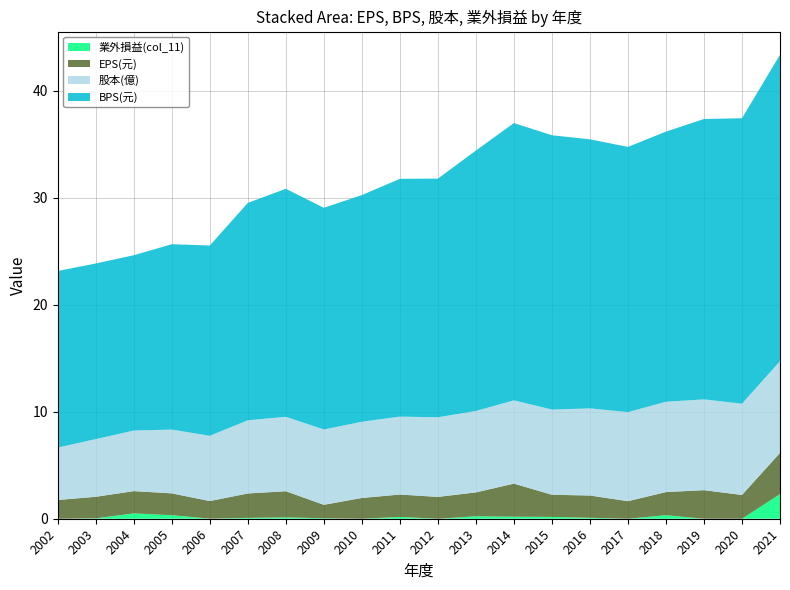

Reading left to right, what are all the values shown in this chart?

業外損益(col_11): 2002=0.0	2003=0.0	2004=0.5	2005=0.3	2006=0.0	2007=0.1	2008=0.1	2009=0.0	2010=-0.1	2011=0.2	2012=-0.0	2013=0.2	2014=0.2	2015=0.2	2016=0.1	2017=-0.4	2018=0.3	2019=-0.0	2020=-0.4	2021=2.3
EPS(元): 2002=1.8	2003=2.0	2004=2.1	2005=2.0	2006=1.6	2007=2.3	2008=2.4	2009=1.3	2010=1.9	2011=2.1	2012=2.0	2013=2.2	2014=3.1	2015=2.1	2016=2.1	2017=1.6	2018=2.2	2019=2.7	2020=2.2	2021=3.9
BPS(元): 2002=16.5	2003=16.4	2004=16.4	2005=17.3	2006=17.8	2007=20.3	2008=21.3	2009=20.7	2010=21.2	2011=22.2	2012=22.3	2013=24.3	2014=25.9	2015=25.6	2016=25.1	2017=24.8	2018=25.2	2019=26.2	2020=26.7	2021=28.6
股本(億): 2002=4.9	2003=5.4	2004=5.7	2005=6.0	2006=6.1	2007=6.8	2008=7.0	2009=7.0	2010=7.1	2011=7.3	2012=7.4	2013=7.6	2014=7.8	2015=8.0	2016=8.1	2017=8.3	2018=8.4	2019=8.5	2020=8.5	2021=8.6